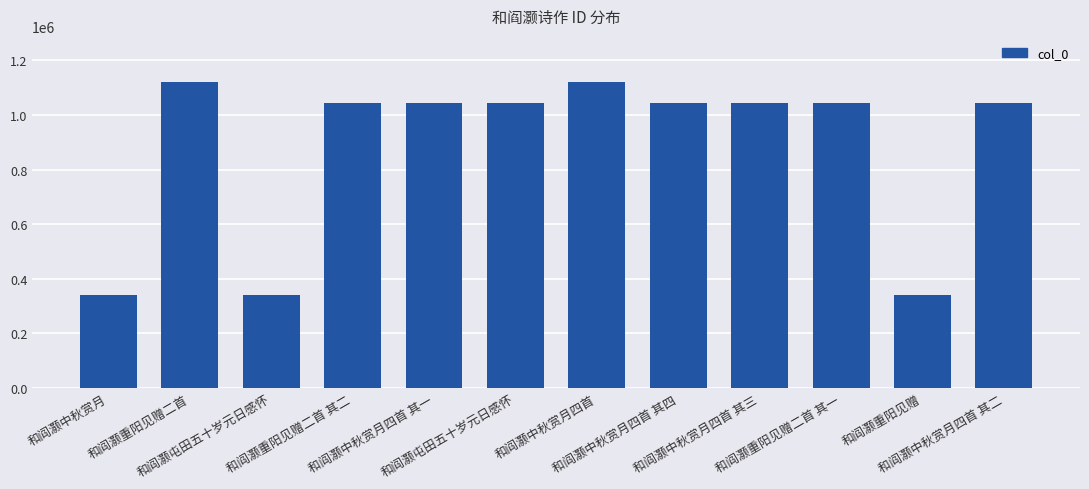

Where is the data nearest to the value 730817?

和阎灏中秋赏月四首 其一